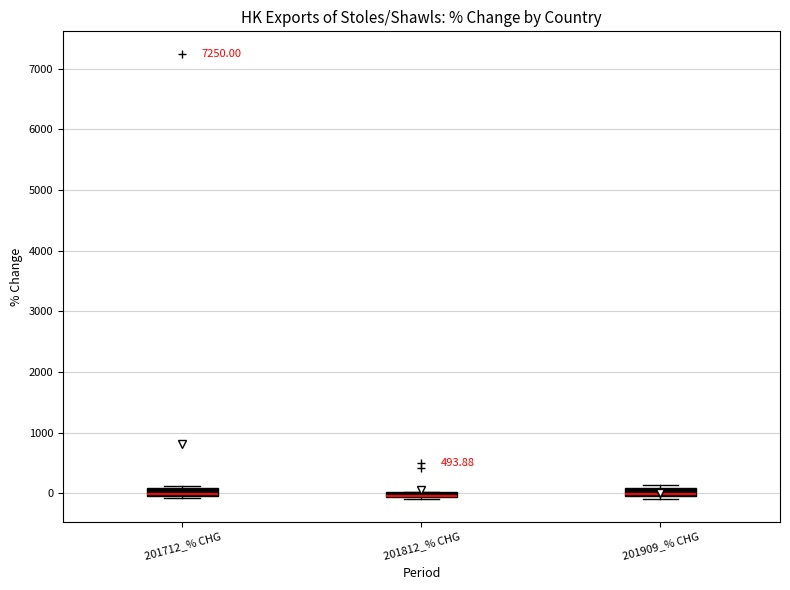

Where is the lower edge of the box for 201812_% CHG on the y-axis? The values are not printed on the chart, so give them approximately, as read against the axis.

-100